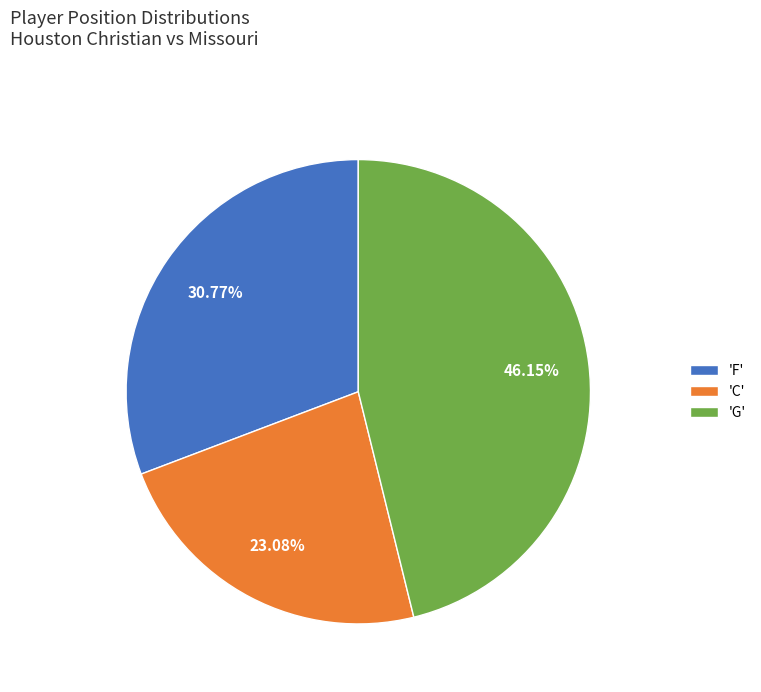

Rank the categories by value from highest to lowest.

'G', 'F', 'C'